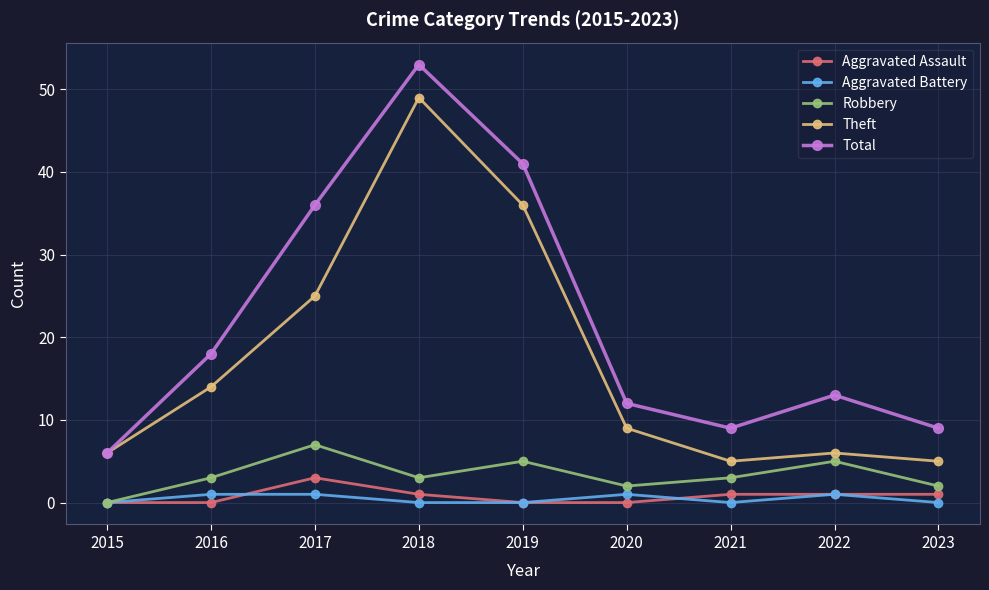

At 2021, list the series in order from smallest to largest.

Aggravated Battery, Aggravated Assault, Robbery, Theft, Total